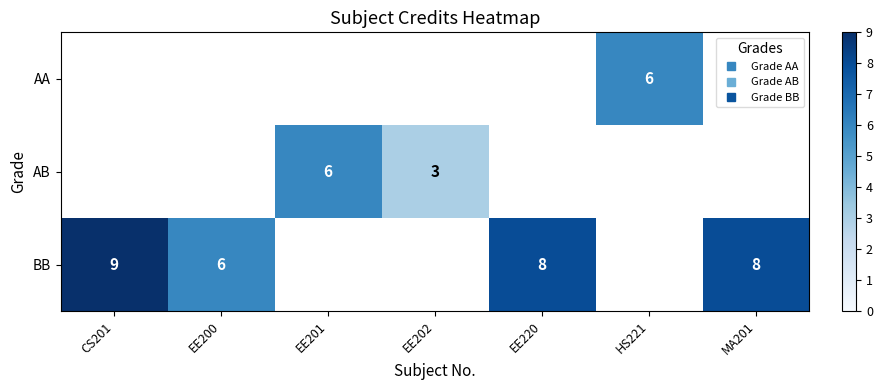

Which series changed the most between CS201 and EE200?

BB